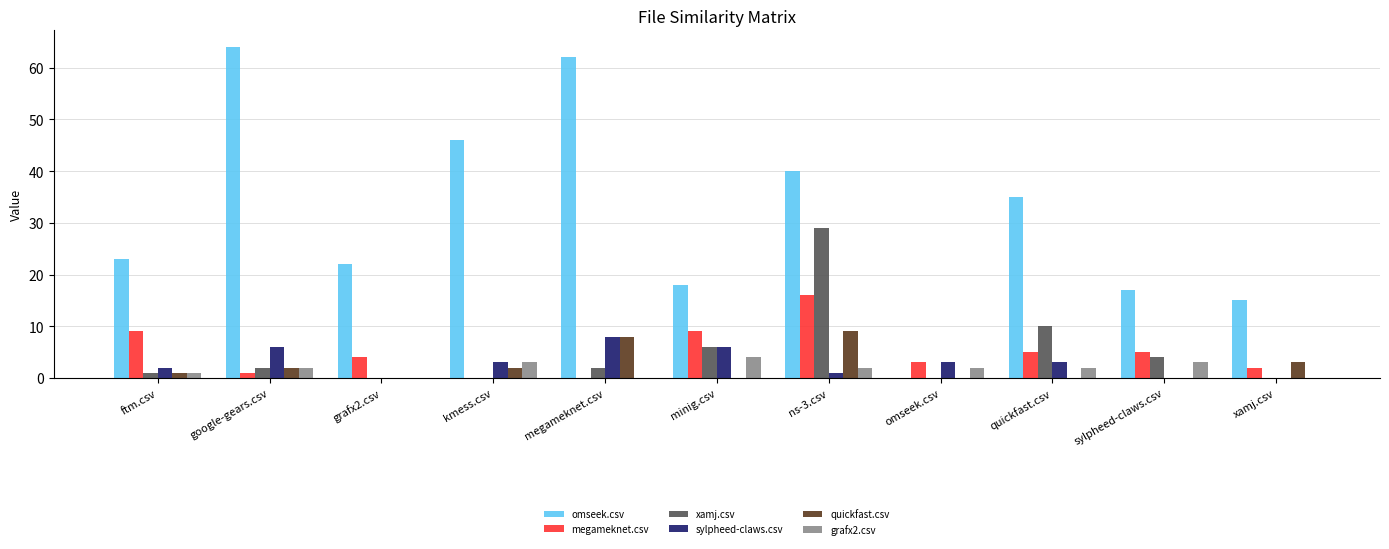

Is it true that omseek.csv equals 26 at kmess.csv?

False